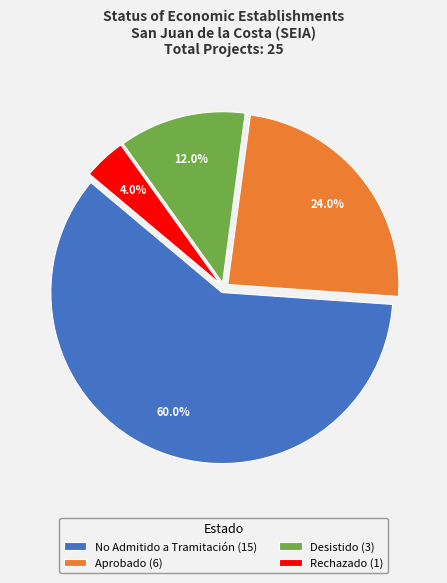

Does No Admitido a Tramitación represent more than half of the total?

Yes